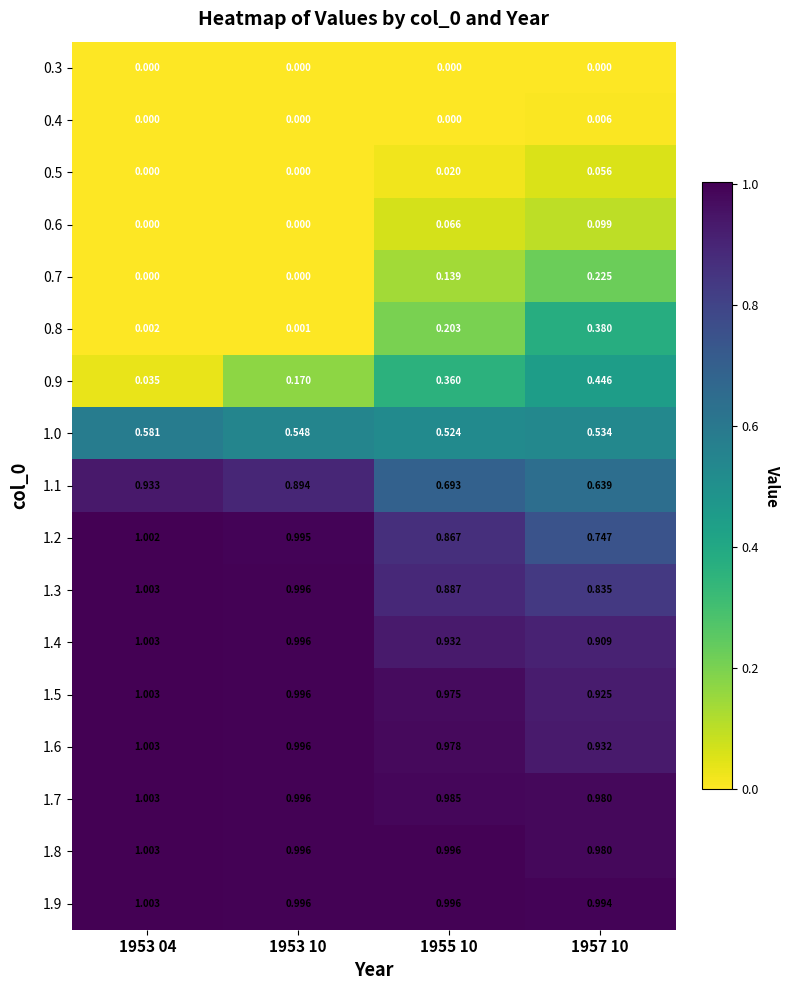

Is the value of 1.0 at 1953 10 greater than the value of 0.3 at 1955 10?

Yes